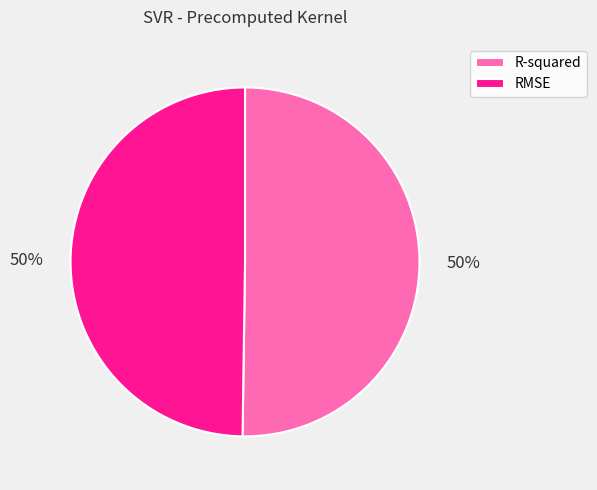

To the nearest percent, what is the combined percentage of R-squared and RMSE?

100%